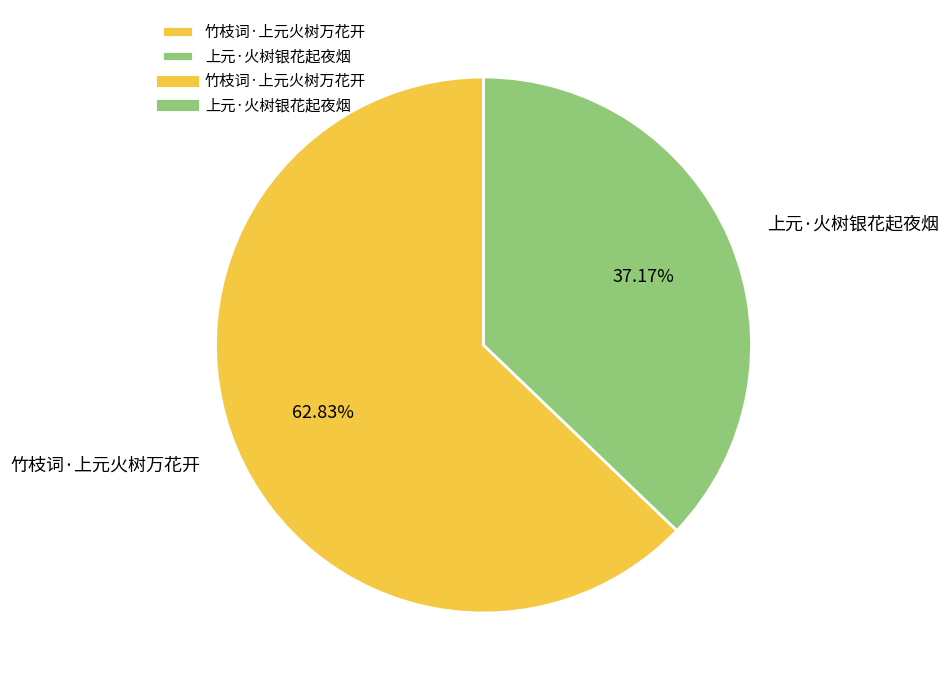

What is the largest slice in the pie chart?

竹枝词·上元火树万花开